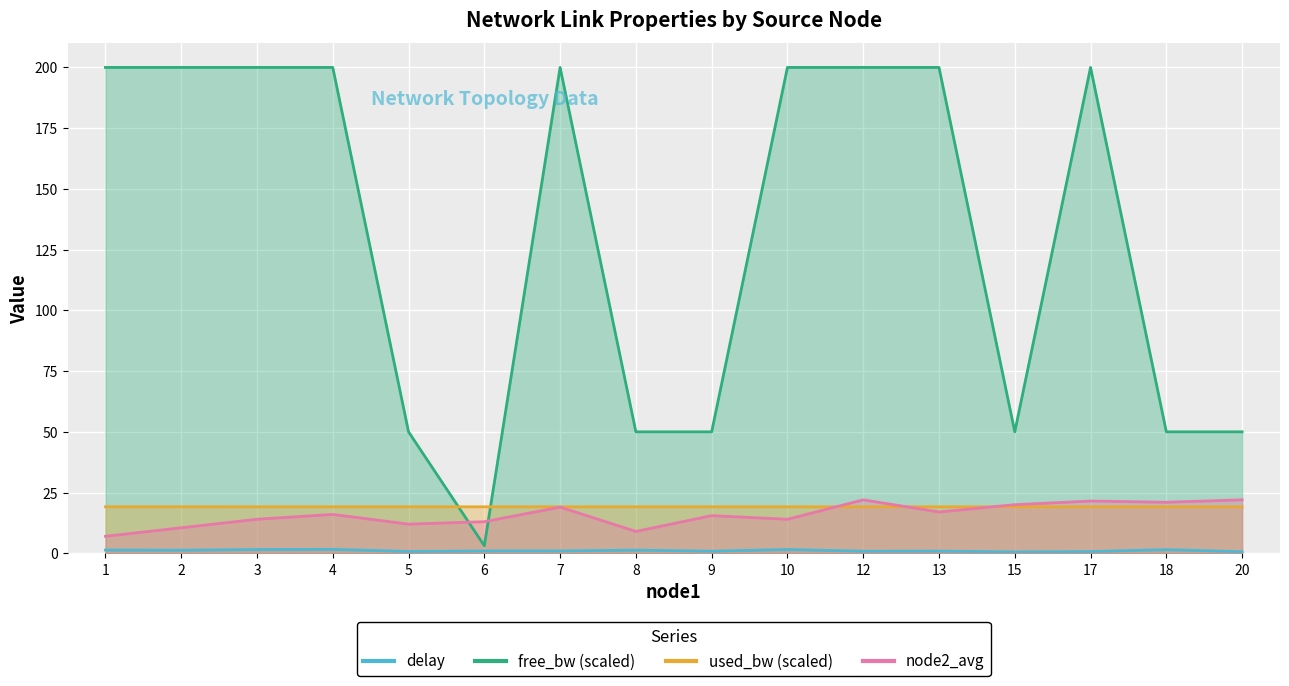

How many categories are shown in the chart?

16